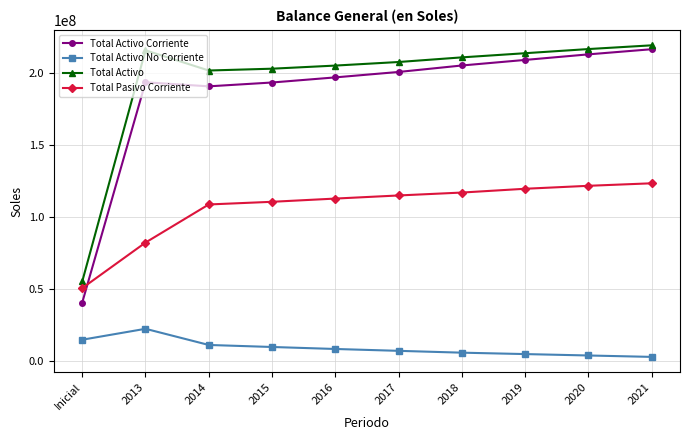

Is it true that Total Activo No Corriente equals 8206438.0 at 2016?

True